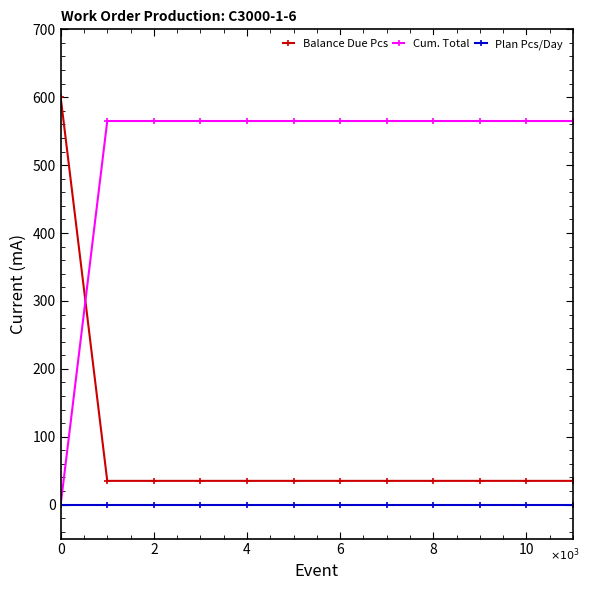

How many intersections are there between Cum. Total and Balance Due Pcs?

1